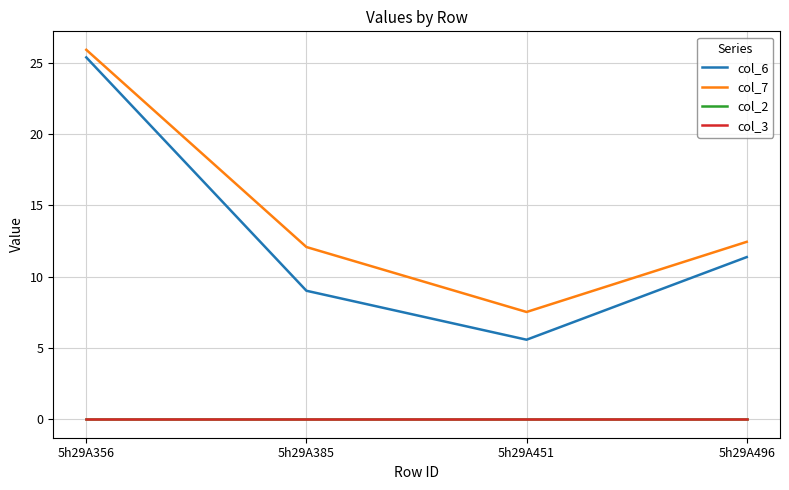

Reading left to right, list all the values displayed in this chart.

col_6: 25.4	9.0	5.6	11.4
col_7: 25.9	12.1	7.5	12.4
col_2: 0.0	0.0	0.0	0.0
col_3: 0.0	0.0	0.0	0.0